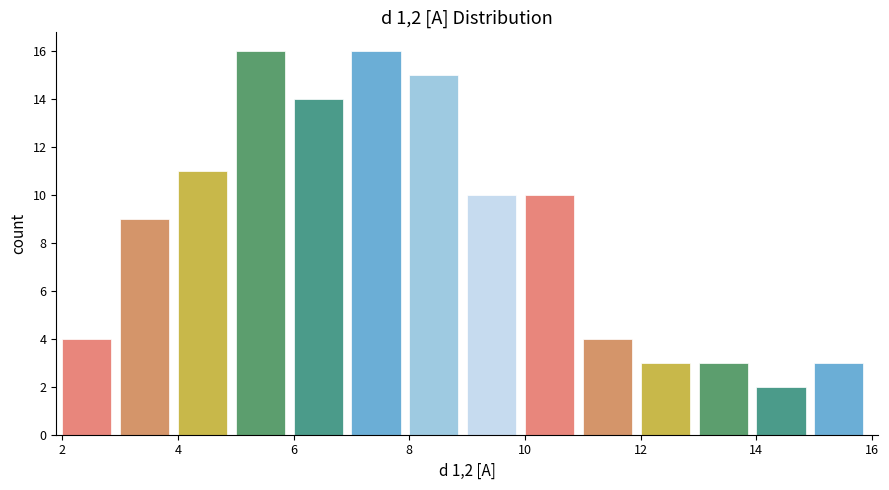

Reading left to right, list every bar in this chart as the range it spans on the x-axis followed by its height. The values are not printed on the chart, so give them approximately, as read against the axis.

2 to 3: 4
3 to 4: 9
4 to 5: 11
5 to 6: 16
6 to 7: 14
7 to 8: 16
8 to 9: 15
9 to 10: 10
10 to 11: 10
11 to 12: 4
12 to 13: 3
13 to 14: 3
14 to 15: 2
15 to 16: 3